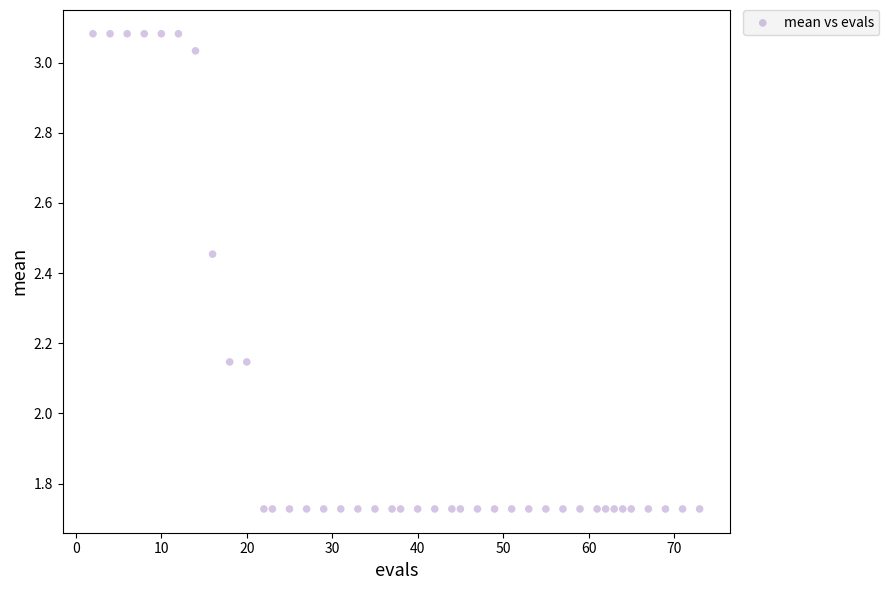

What is the range of Y values (max minus min)?

1.4